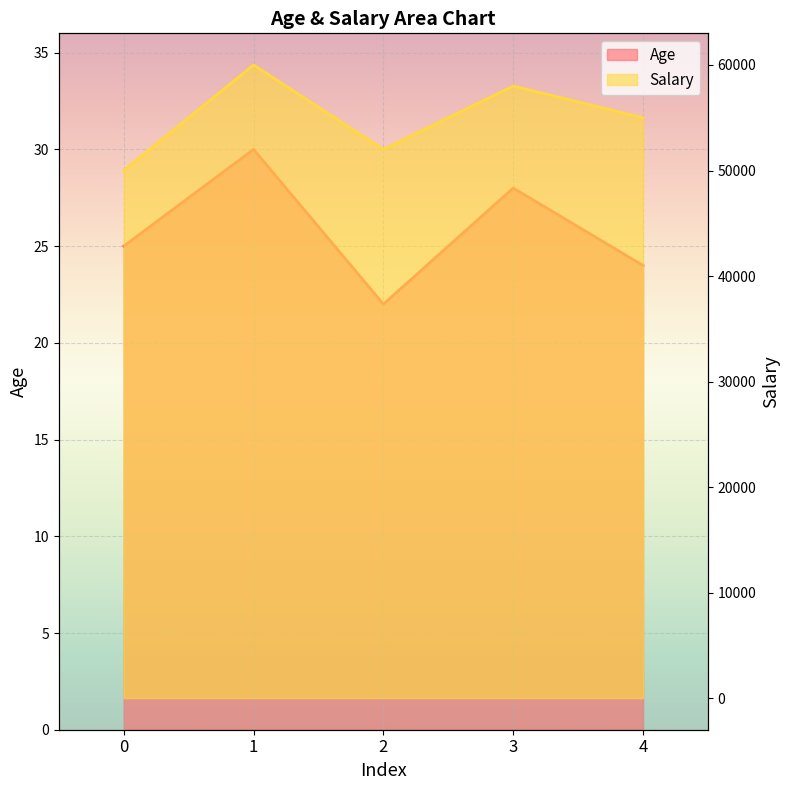

What is the difference between the maximum and second lowest values in the Salary series?

8000